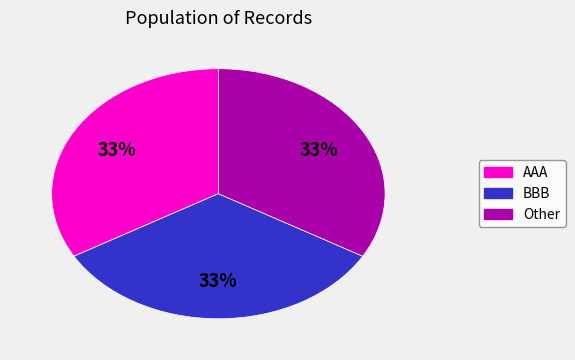

Does any single category account for the majority?

No